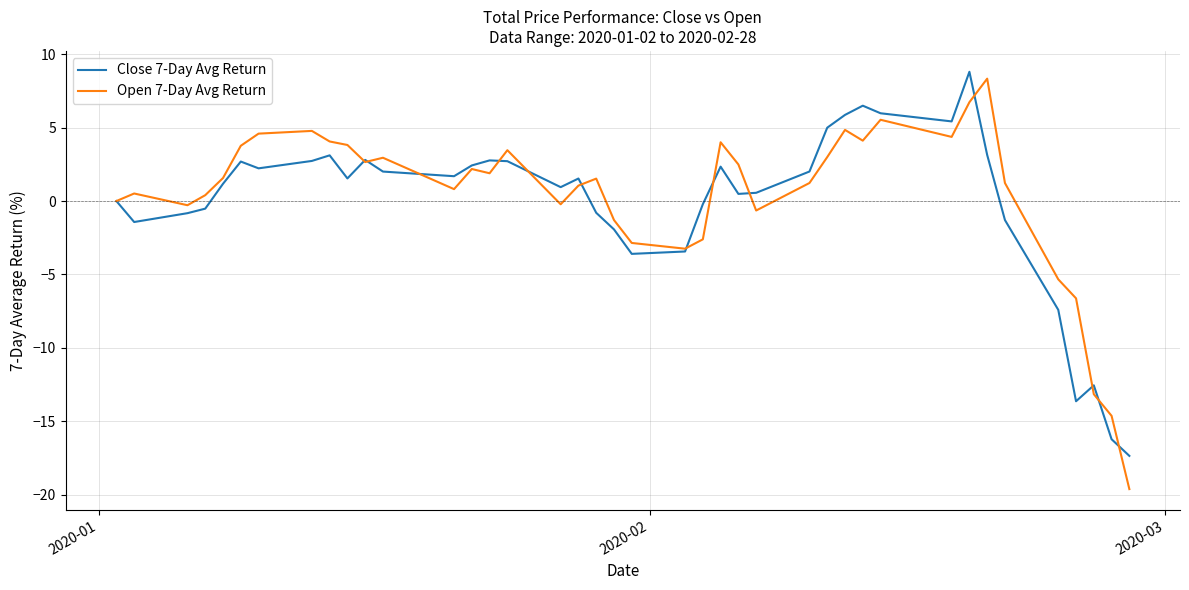

List the series in order of their peak value, highest first.

Close 7-Day Avg Return, Open 7-Day Avg Return